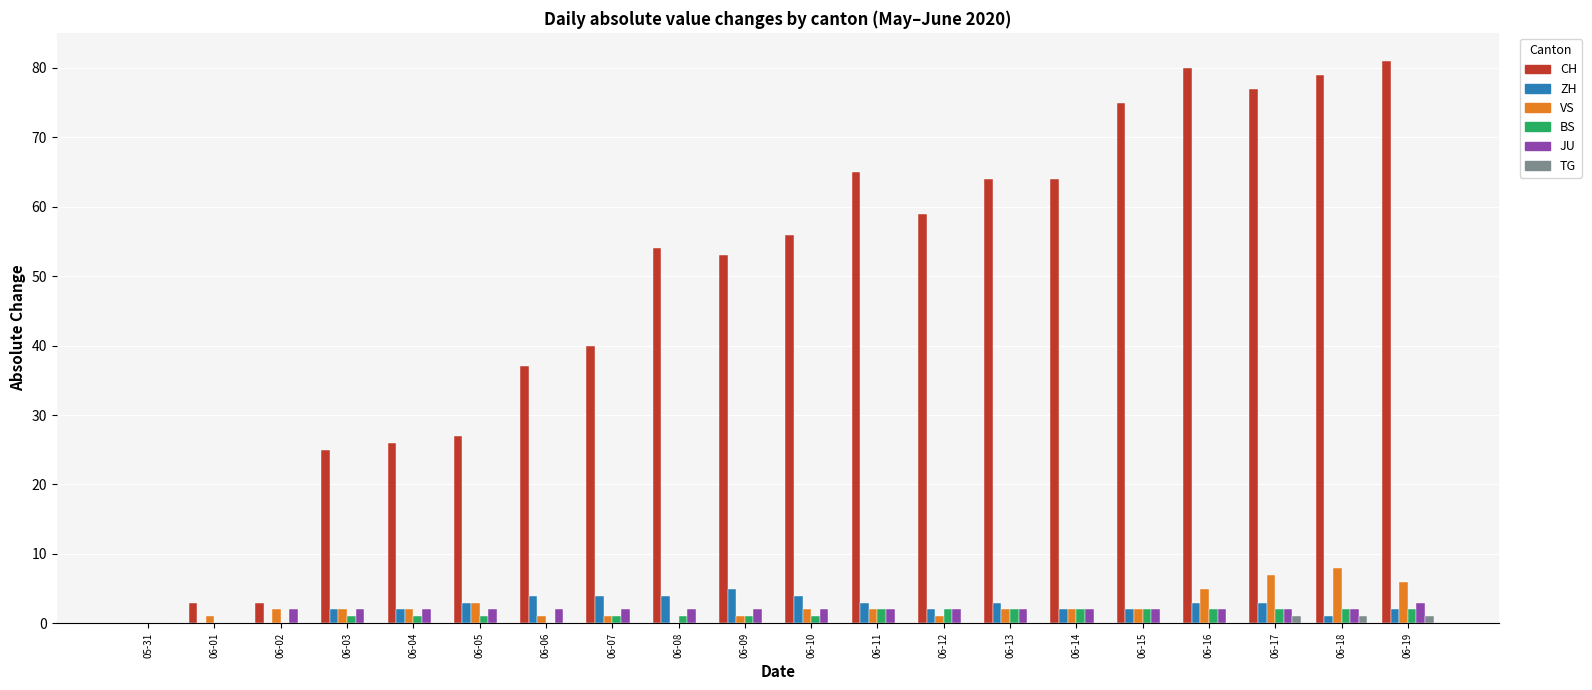

What is the sum of all VS values?

50